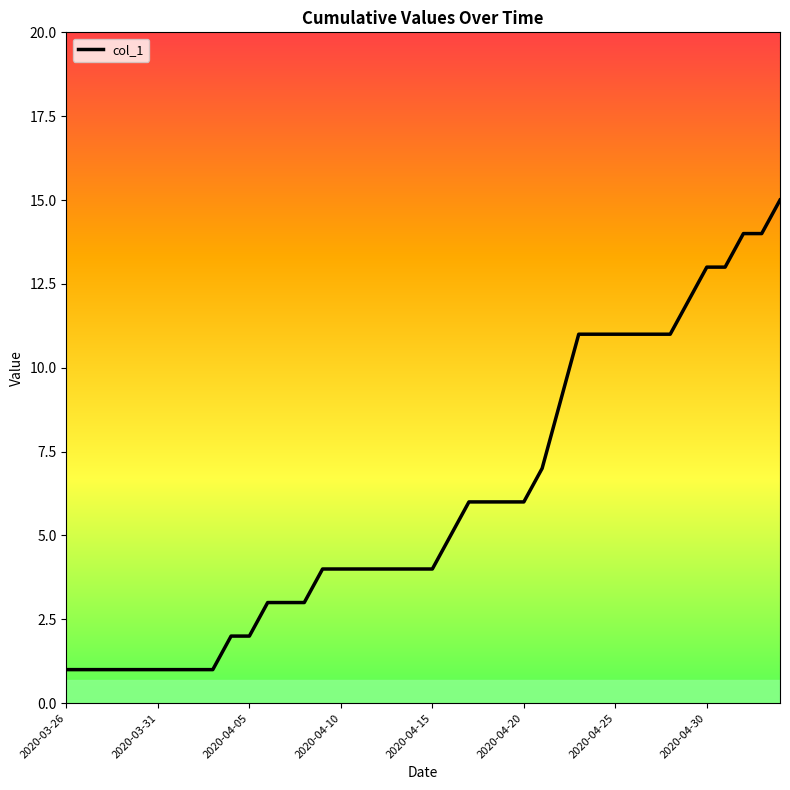

What is the maximum value shown in the chart?

15